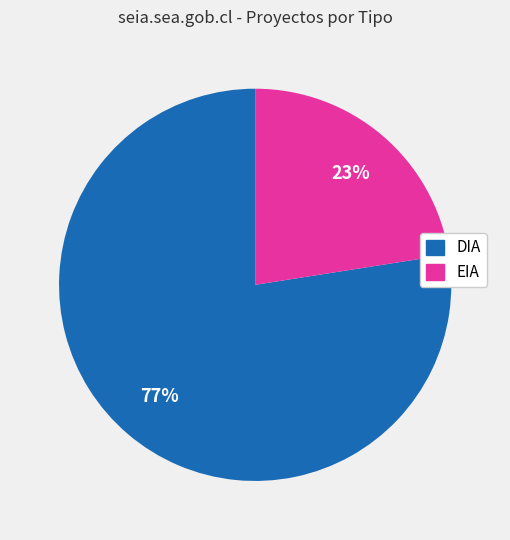

Count the number of slices in the pie.

2